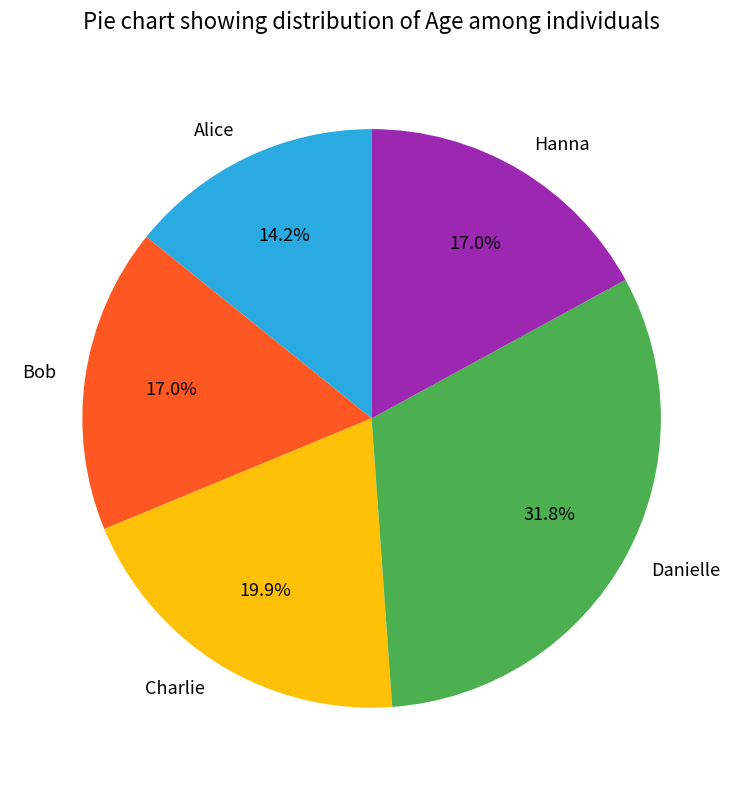

Does Charlie represent more than half of the total?

No